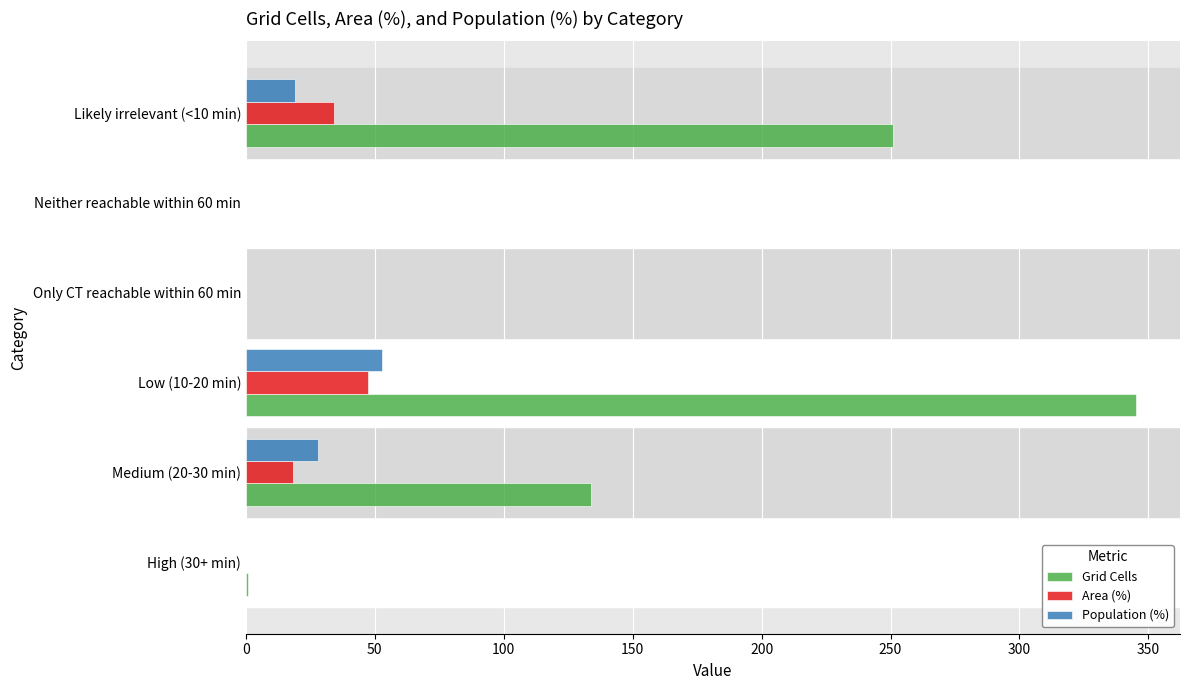

What is the sum of all Area (%) values?

99.9